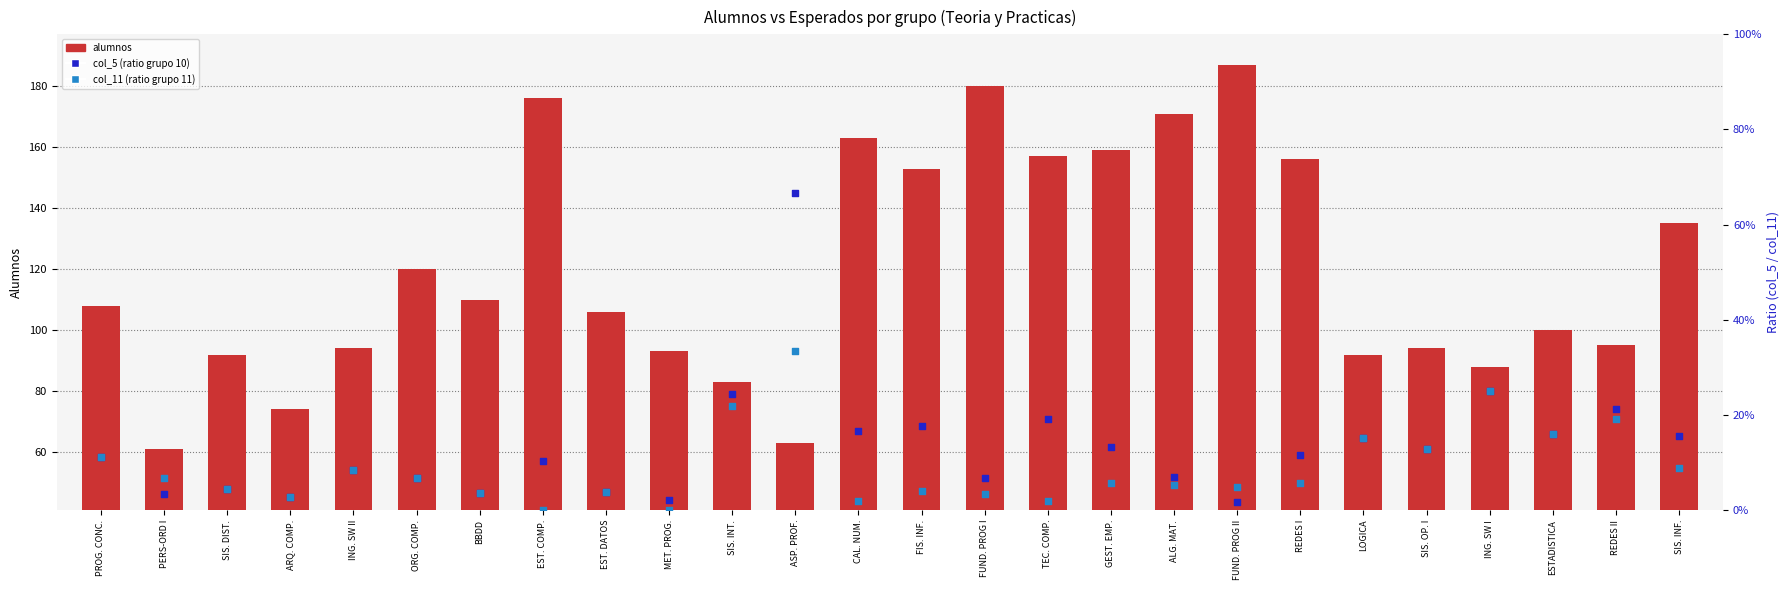

Is the value of col_5 (ratio grupo 10) at SIS. INF. greater than the value of col_11 (ratio grupo 11) at FUND. PROG II?

Yes